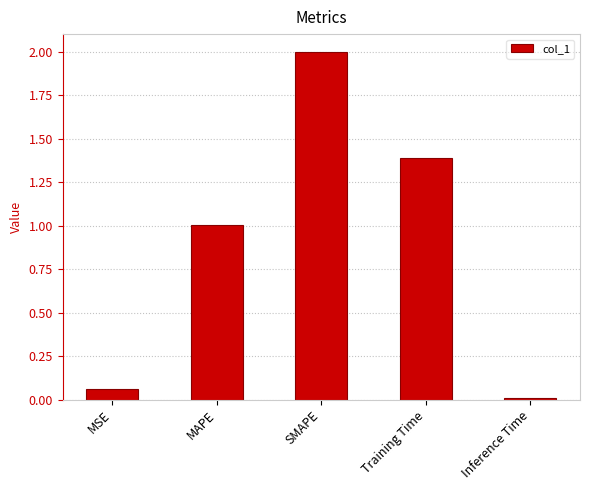

How many values are below 1?

2